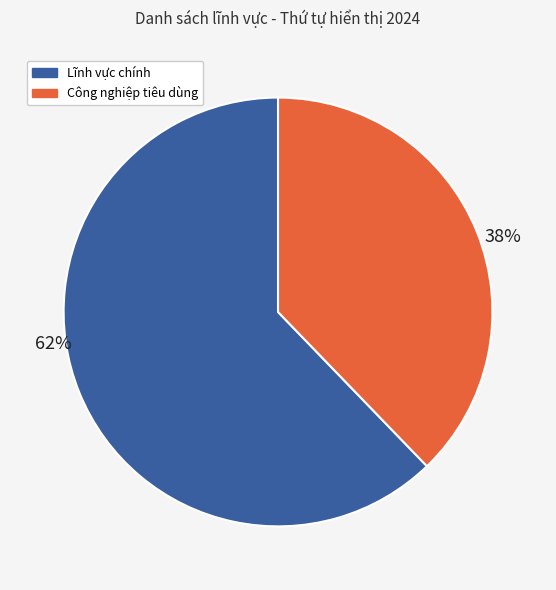

To the nearest percent, what is the difference between the largest and smallest slice percentages?

24%